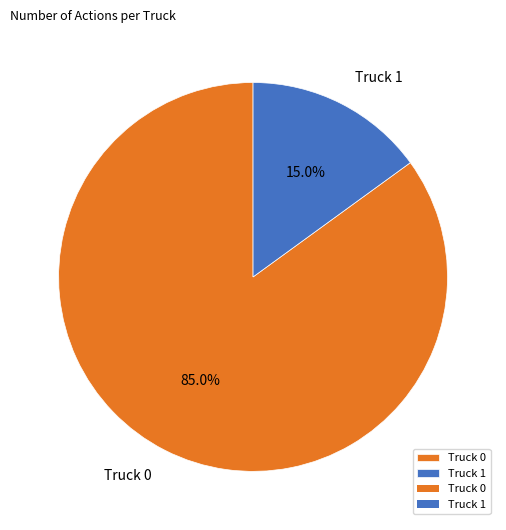

To the nearest percent, what is the average slice percentage?

50%